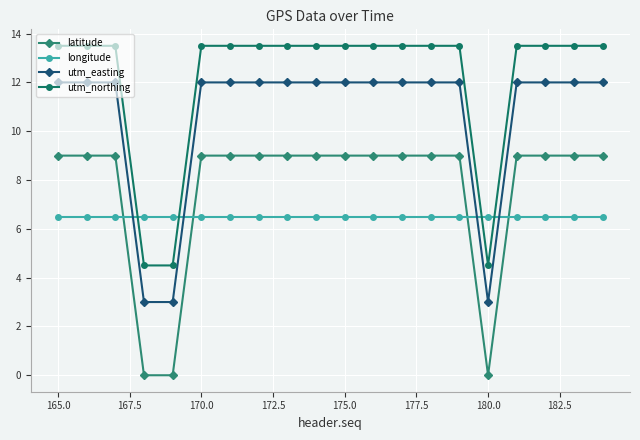

What is the greatest value displayed?

13.5